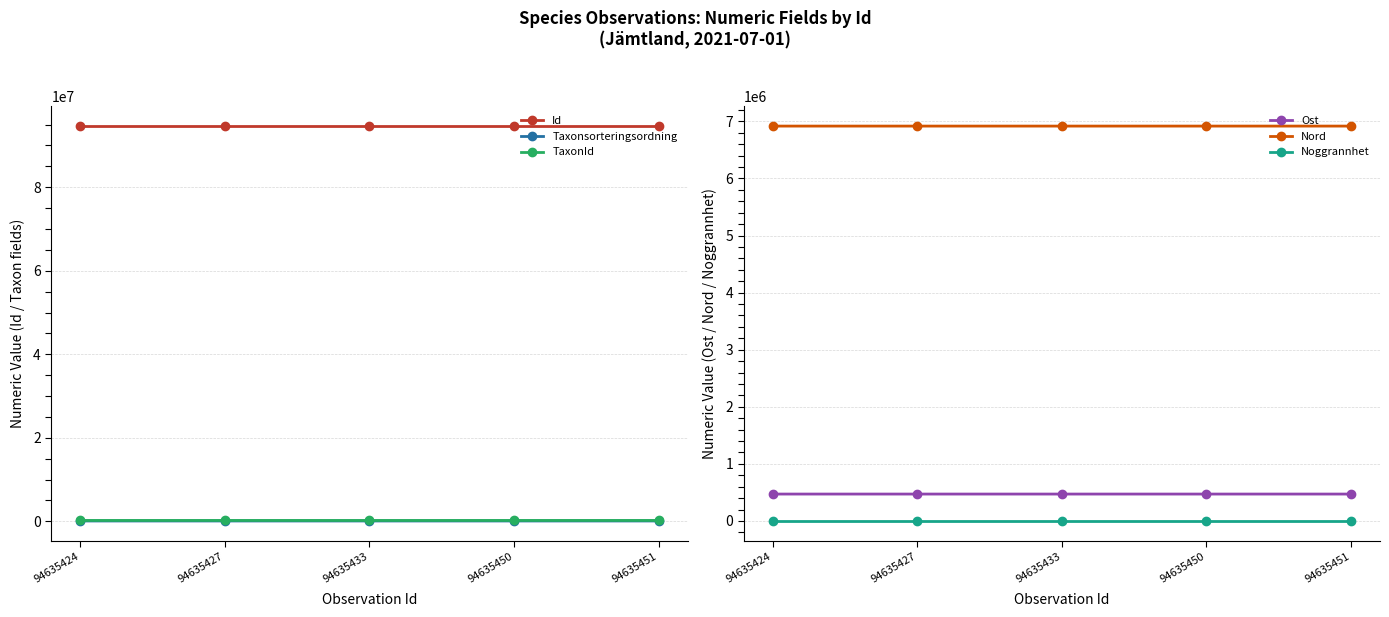

Where is the first local maximum for Taxonsorteringsordning?

94635450